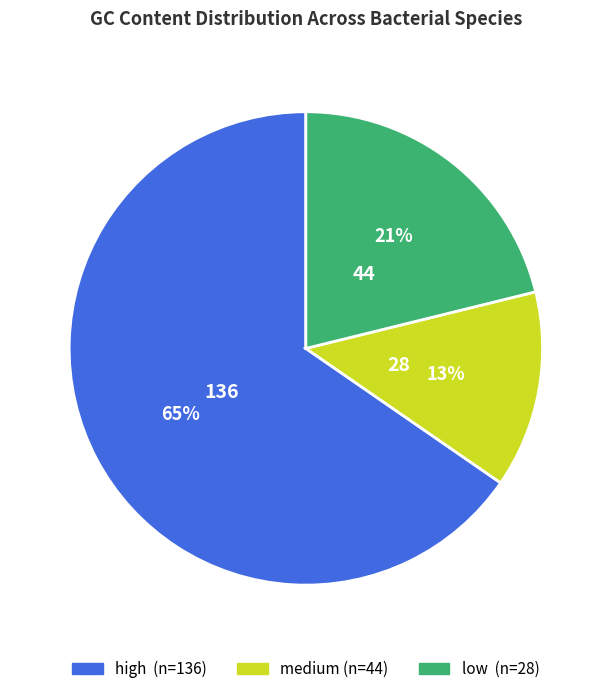

Is there a majority slice in this chart?

Yes